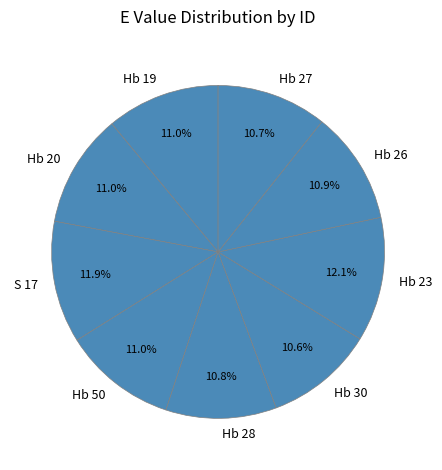

What percentage is NOT represented by Hb 50?

89.0%